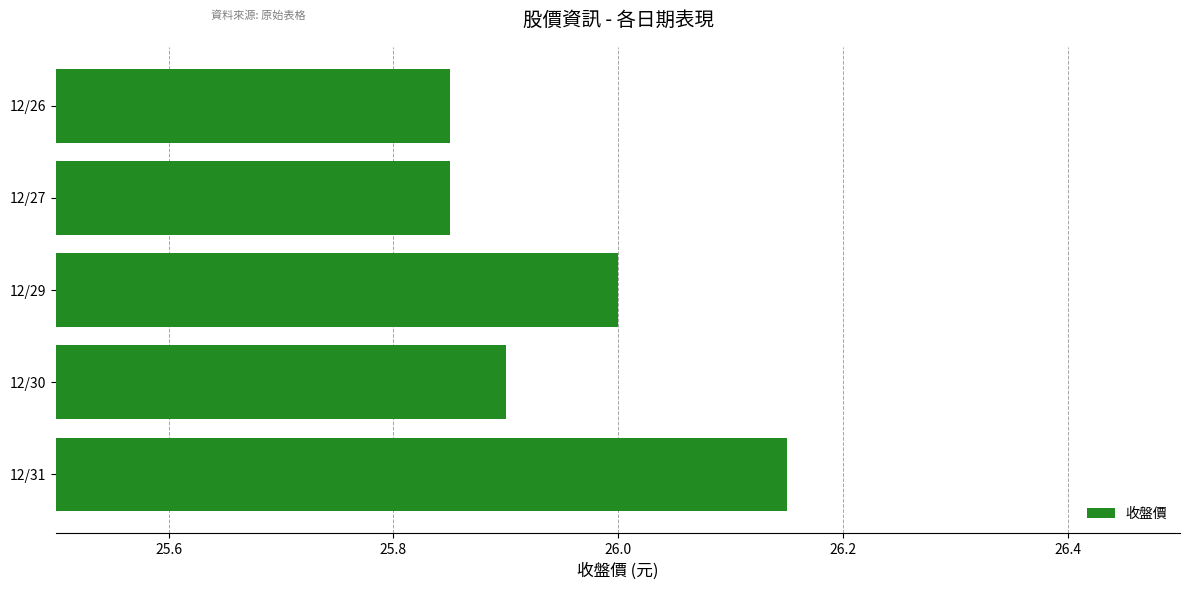

At which category does the chart reach its peak across all series?

12/31